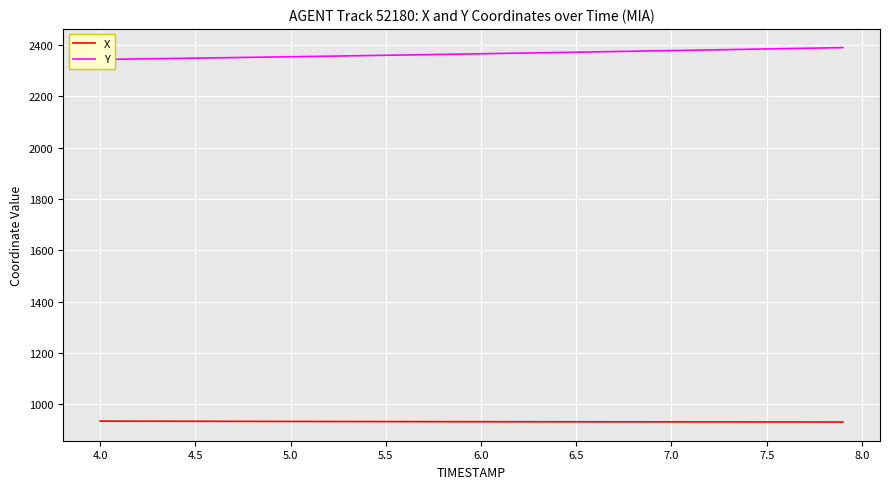

What is the lowest value of the X series?

931.3